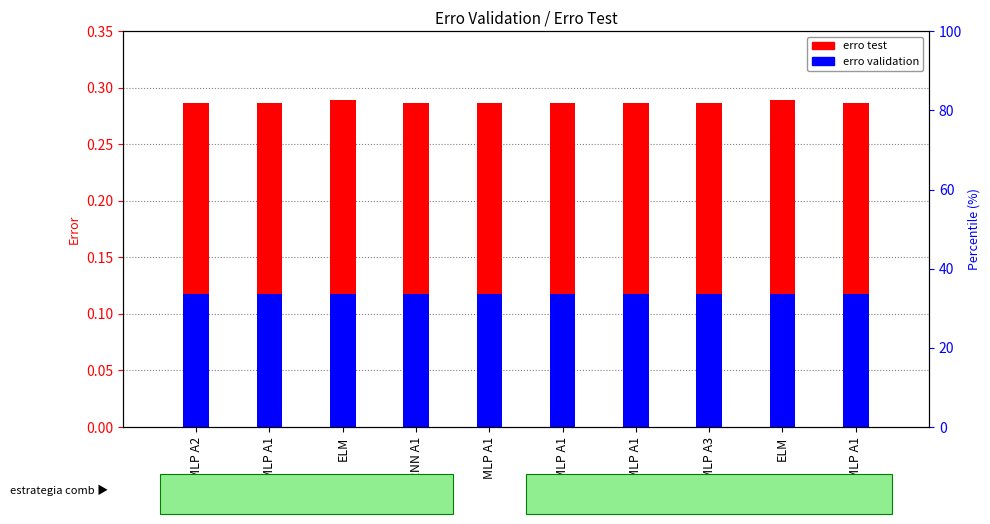

Reading right to left, transcribe all the data shown in this chart.

erro test: MLP A1=0.3	ELM=0.3	MLP A3=0.3	MLP A1=0.3	MLP A1=0.3	MLP A1=0.3	RNN A1=0.3	ELM=0.3	MLP A1=0.3	MLP A2=0.3
erro validation: MLP A1=0.1	ELM=0.1	MLP A3=0.1	MLP A1=0.1	MLP A1=0.1	MLP A1=0.1	RNN A1=0.1	ELM=0.1	MLP A1=0.1	MLP A2=0.1